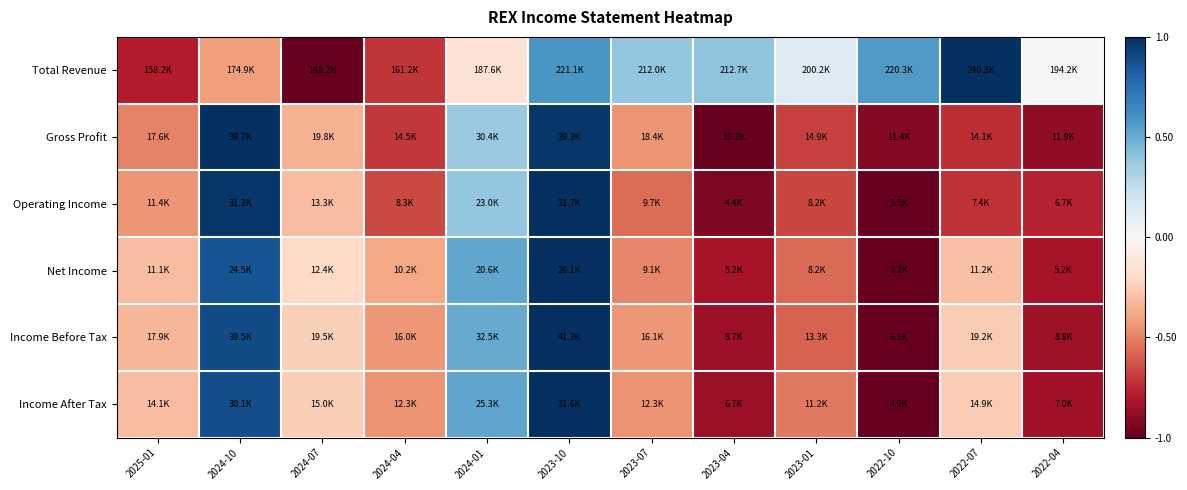

Which series has the largest total across all categories?

Total Revenue